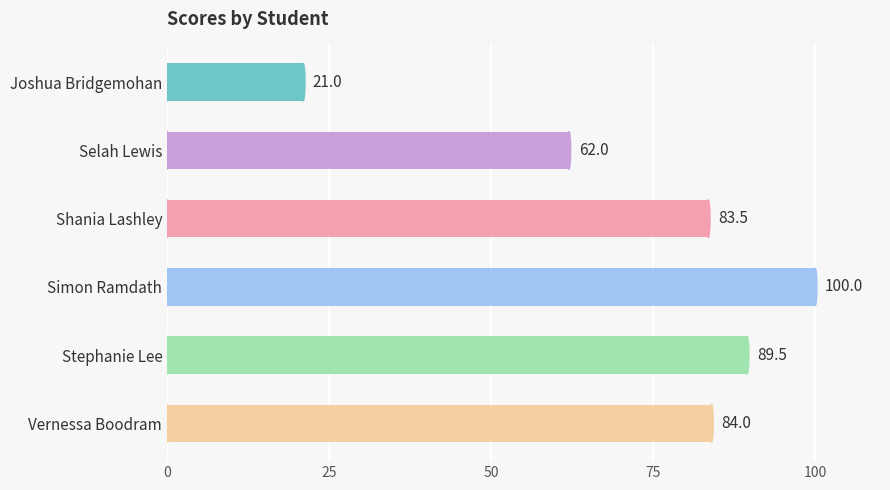

What is the label of the 5th bar from the bottom?

Selah Lewis